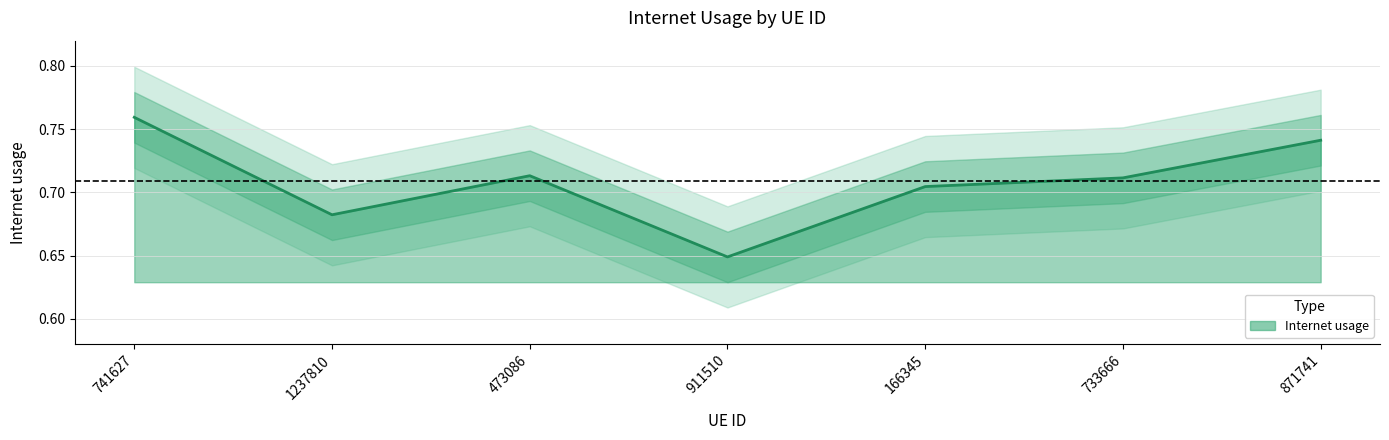

What is the label of the 5th point from the left?

166345